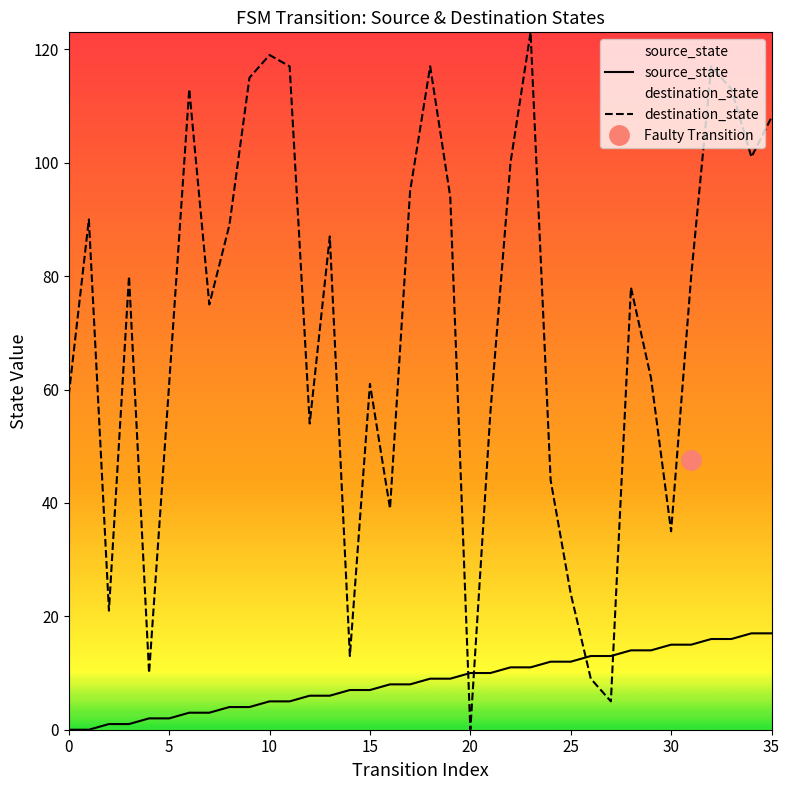

Which series ends up on top after the final intersection of source_state and destination_state?

destination_state